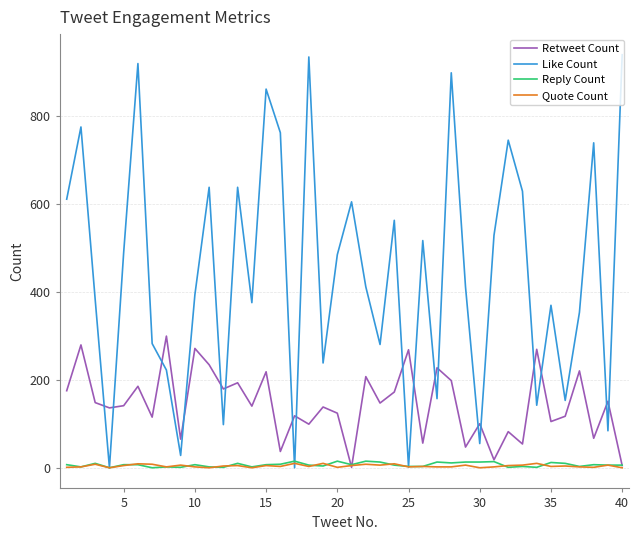

What are all the series names shown in the legend?

Retweet Count, Like Count, Reply Count, Quote Count